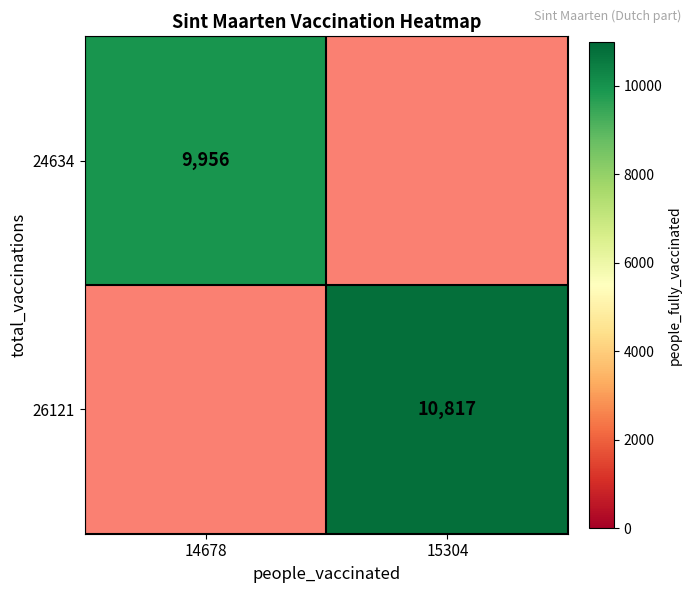

Is it true that 24634 equals 9956 at 14678?

True